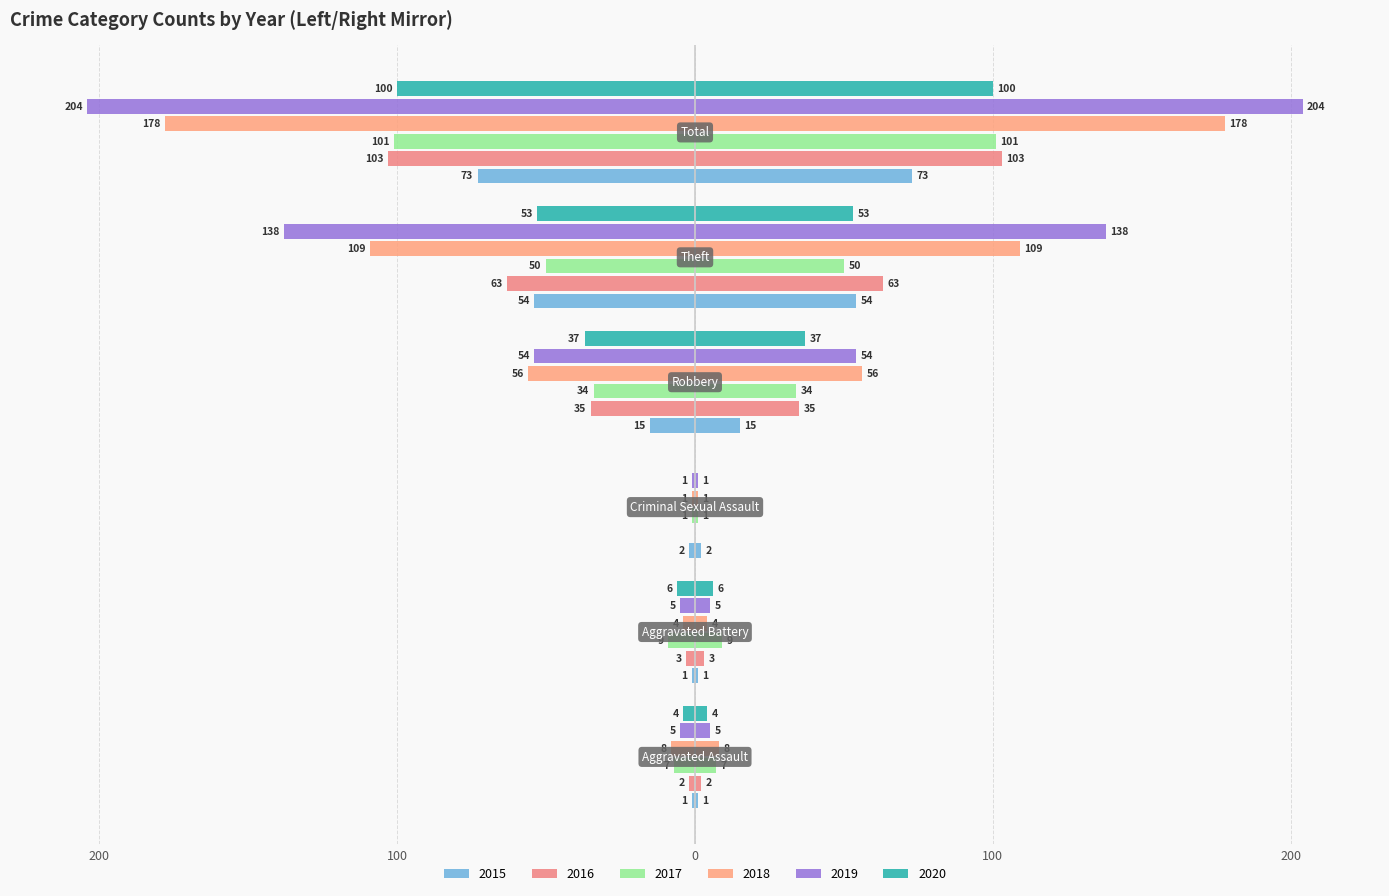

What is the difference between the highest and lowest values at Aggravated Battery?

8